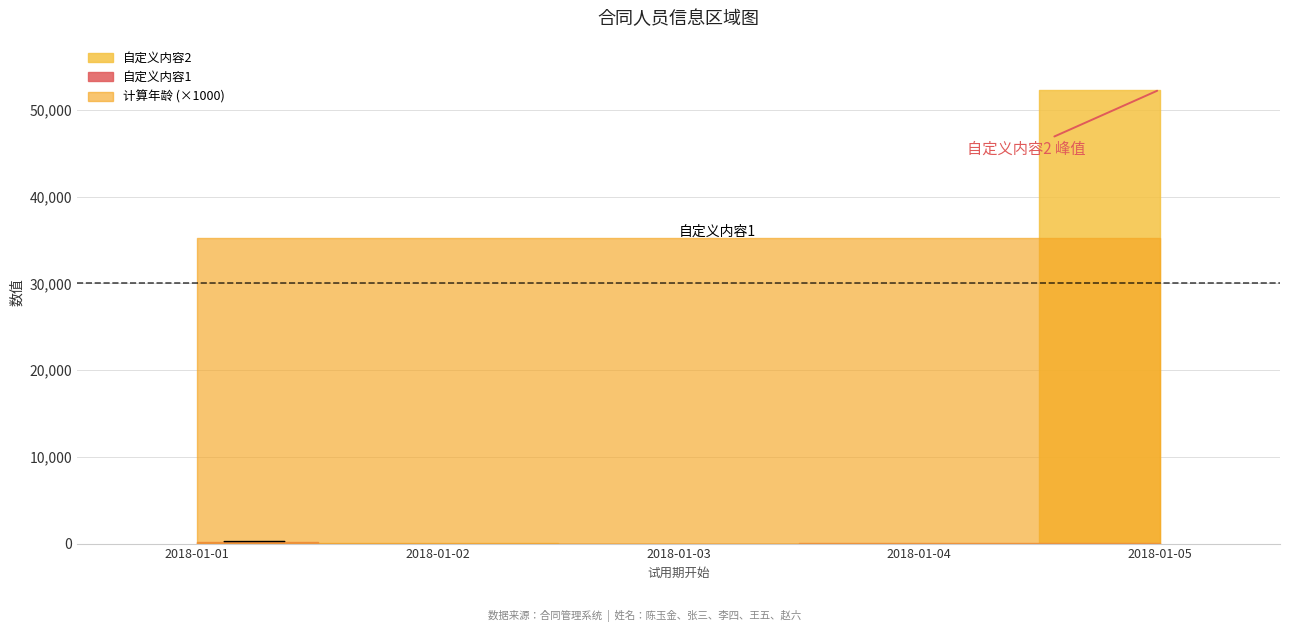

The 自定义内容2 series shows 1.9 at 2018-01-03. True or false?

False